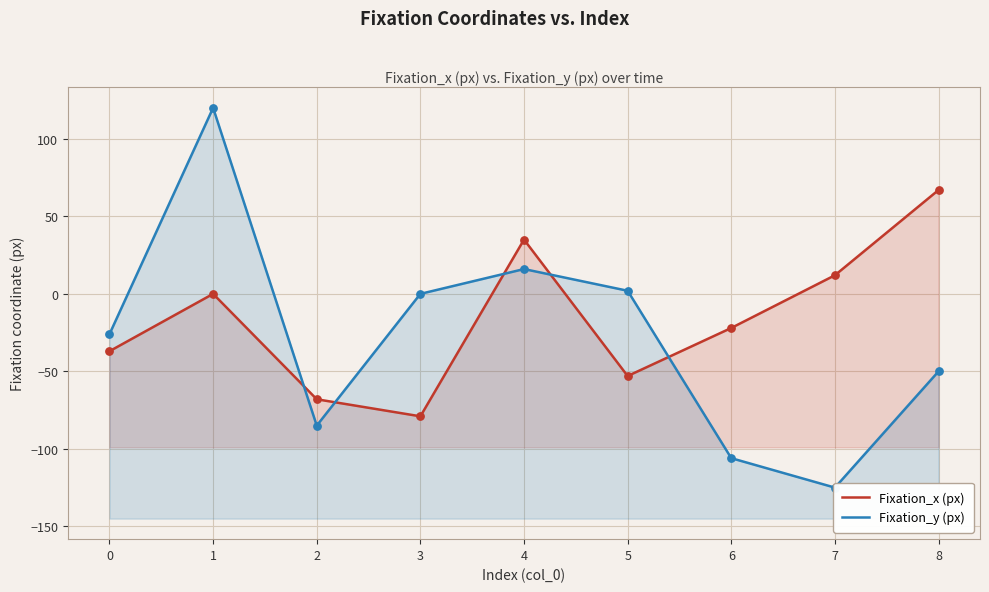

Is the value of Fixation_y (px) at 0 greater than the value of Fixation_x (px) at 0?

Yes